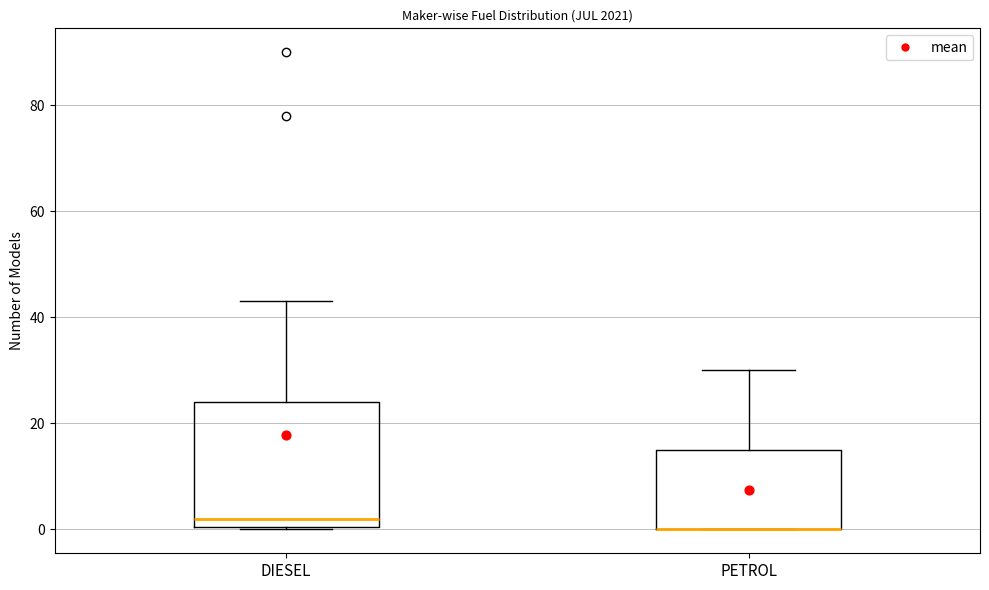

Where is the lower edge of the box for DIESEL on the y-axis? The values are not printed on the chart, so give them approximately, as read against the axis.

0